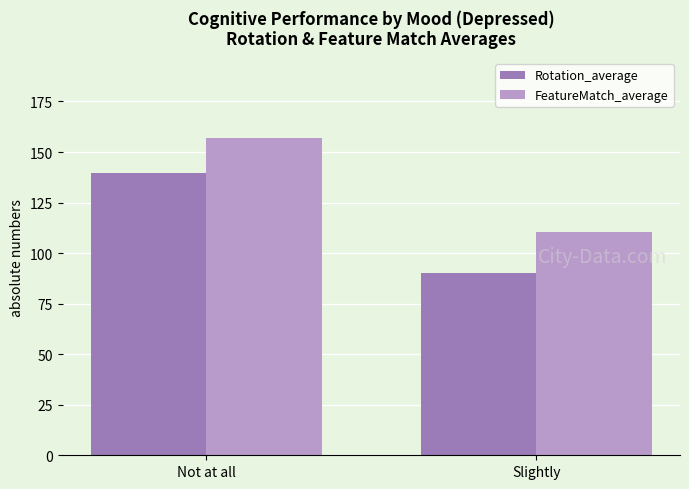

Between Not at all and Slightly, which series saw the biggest shift?

Rotation_average